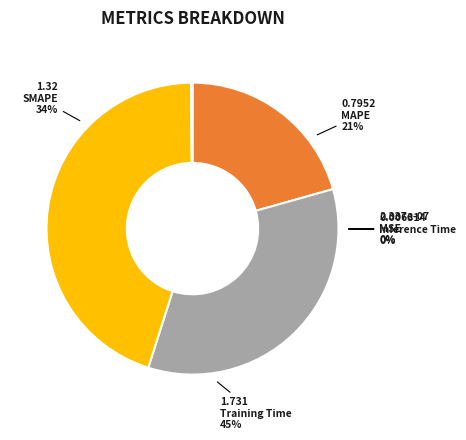

Which slice is the largest?

Training Time